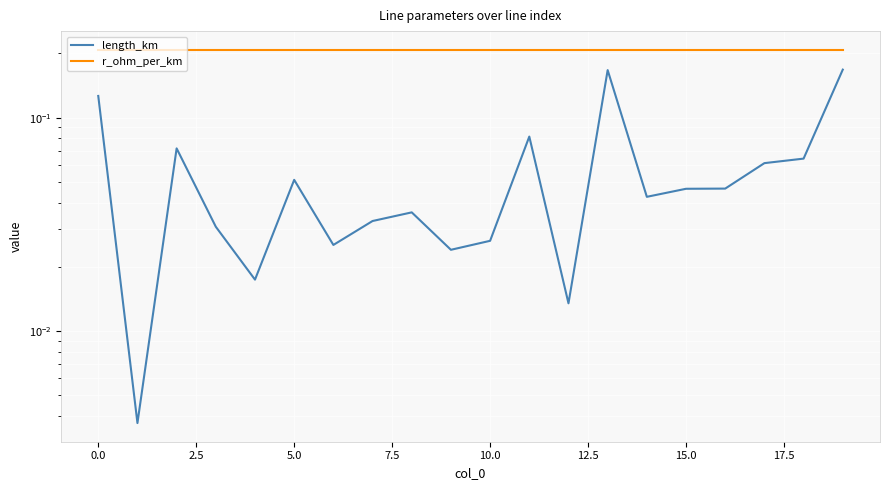

What is the value of the r_ohm_per_km point at the 11th from the left?

0.2